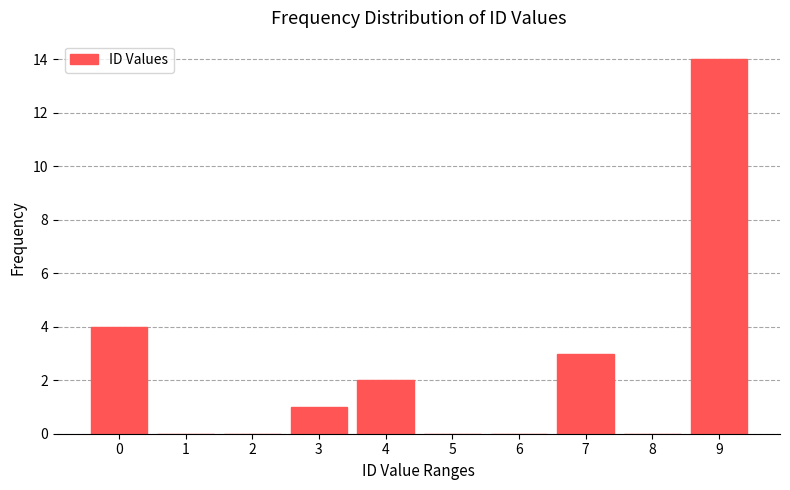

Reading left to right, transcribe all the data shown in this chart.

0=4	1=0	2=0	3=1	4=2	5=0	6=0	7=3	8=0	9=14